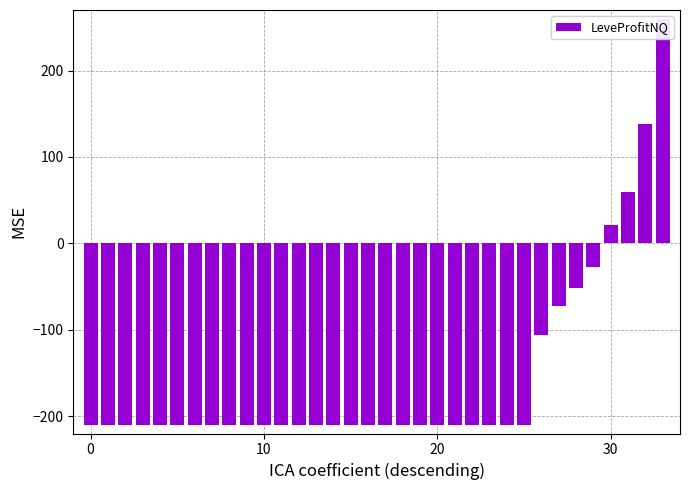

Read the value at 4.

-210.0